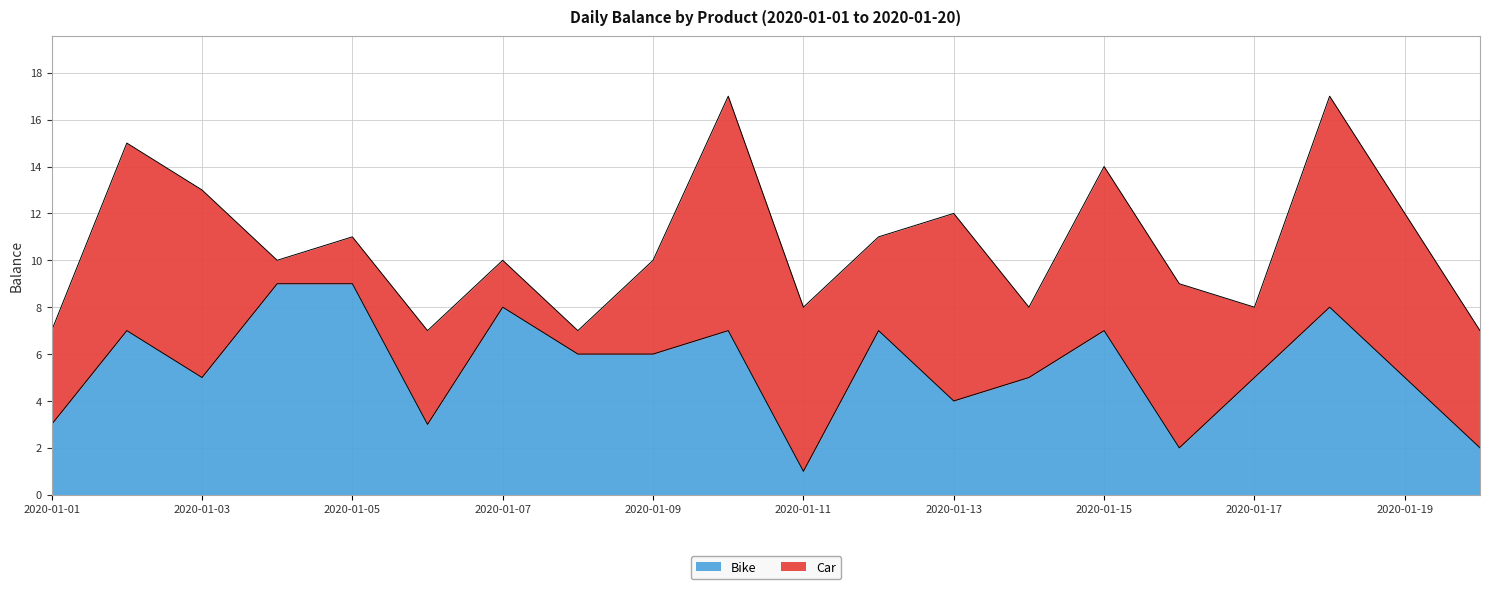

What is the value of the 4th point from the left?

9